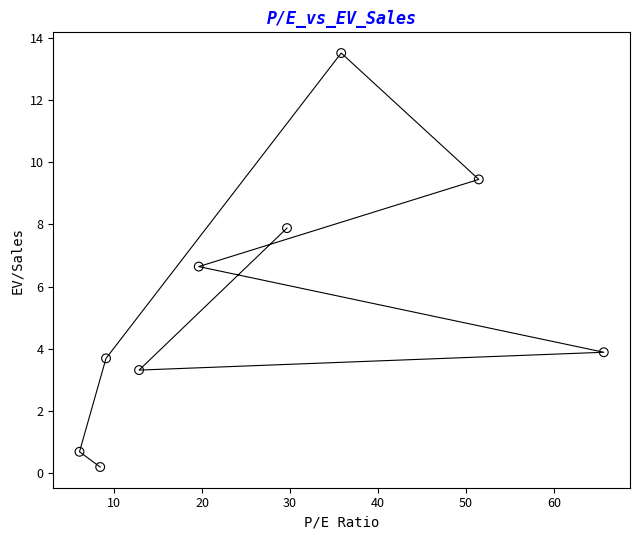

What is the average Y value?

5.5